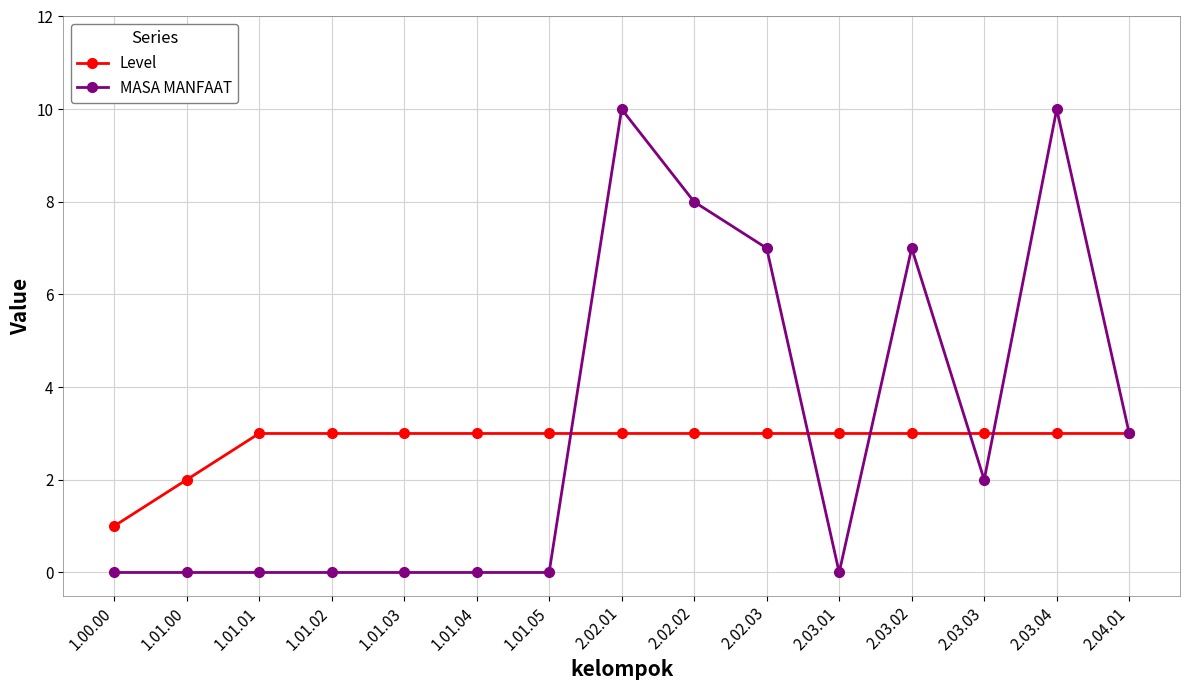

What is the value of the Level point at the 12th from the left?

3